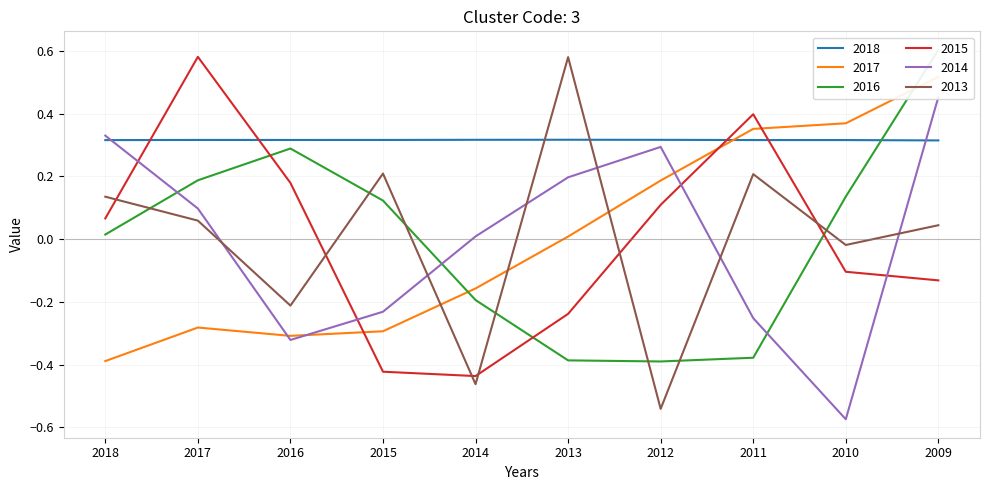

Where is 2018 nearest to the value 0?

2009